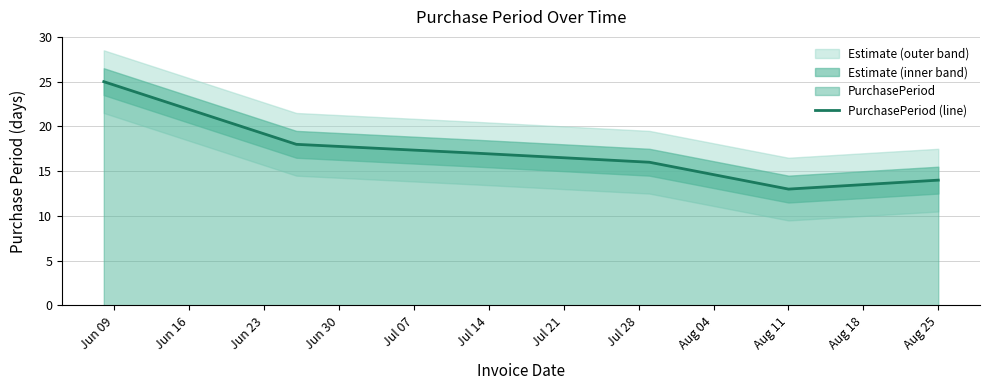

How many points are lower than both their immediate neighbors (excluding endpoints)?

1